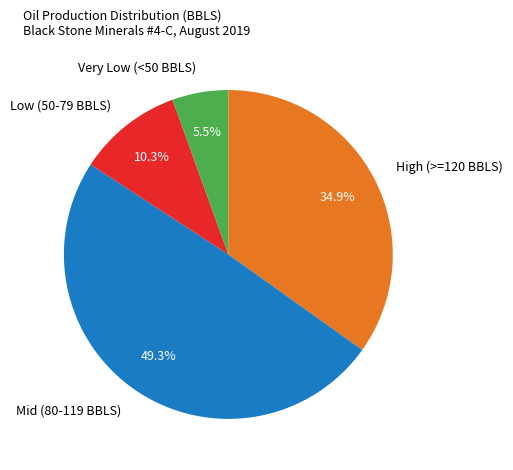

Which category has the biggest portion of the pie?

Mid (80-119 BBLS)